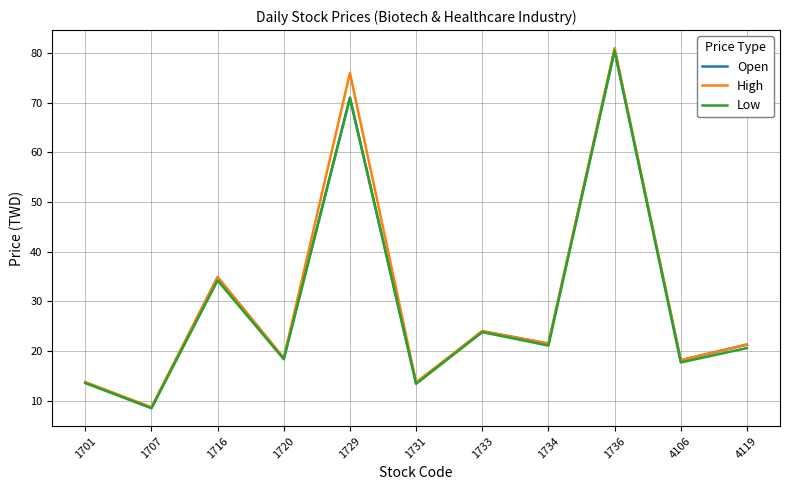

Which series has the largest range (max minus min)?

High